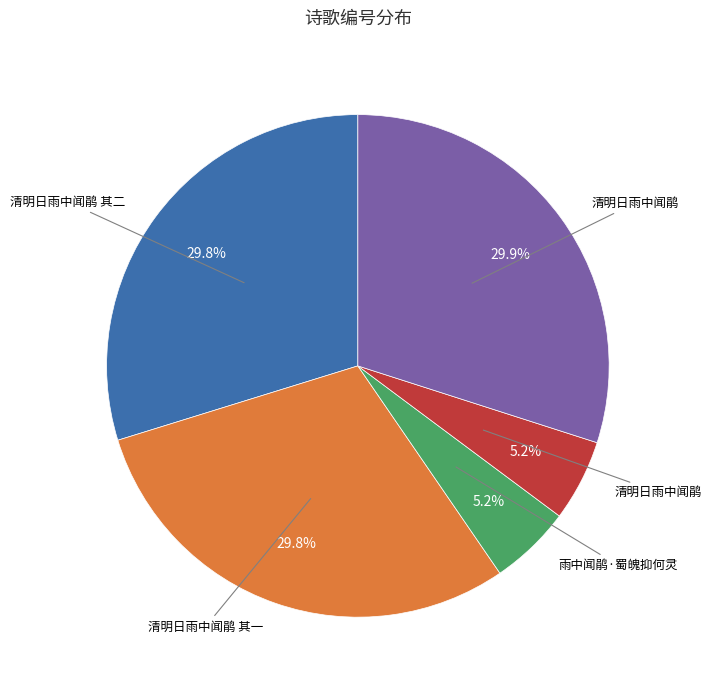

Does any single category account for the majority?

No